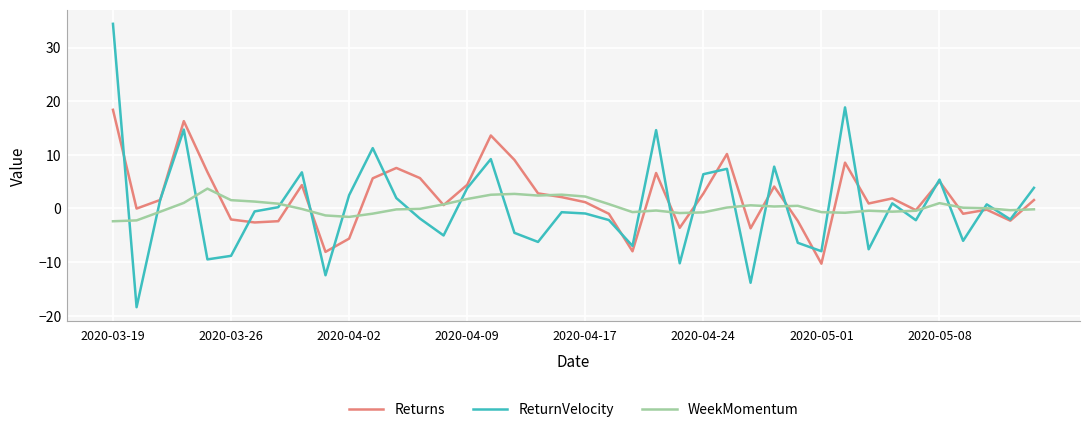

What is the lowest value of the WeekMomentum series?

-2.4